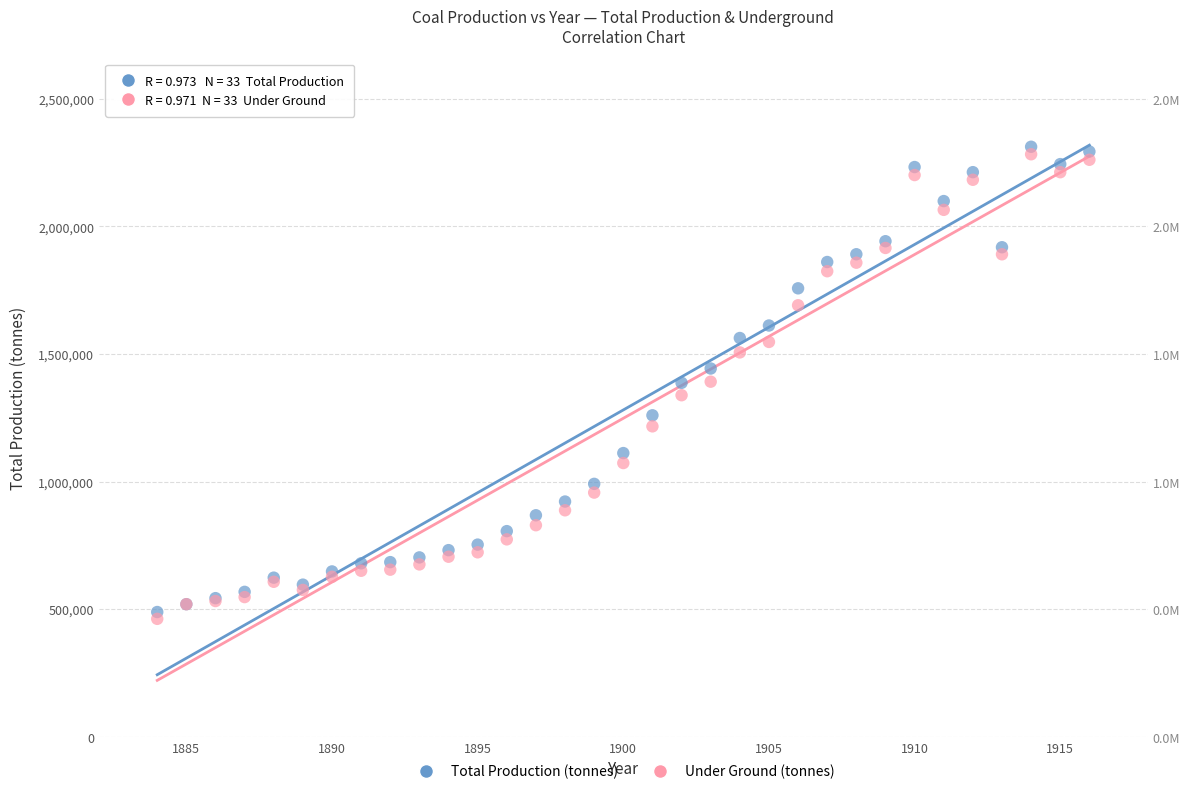

Which series has the largest Y range (max minus min)?

Total Production (tonnes)